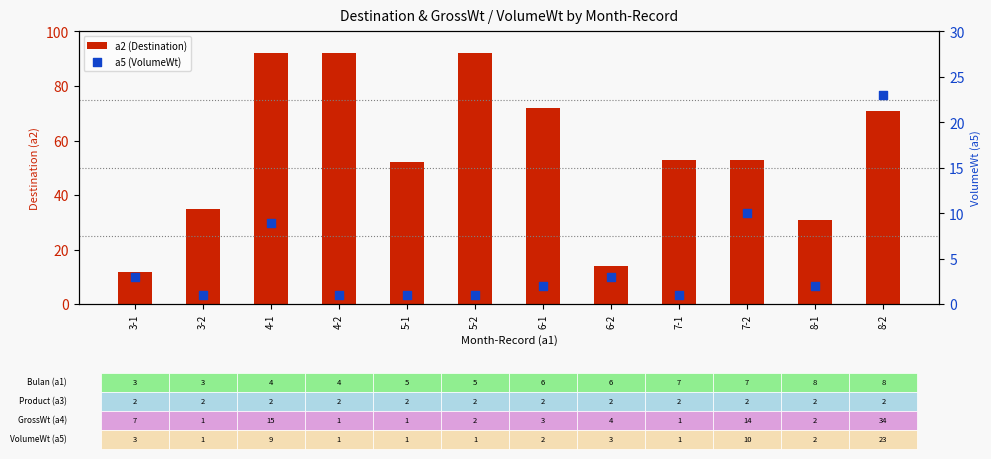

What are all the series names shown in the legend?

a2 (Destination), a5 (VolumeWt)